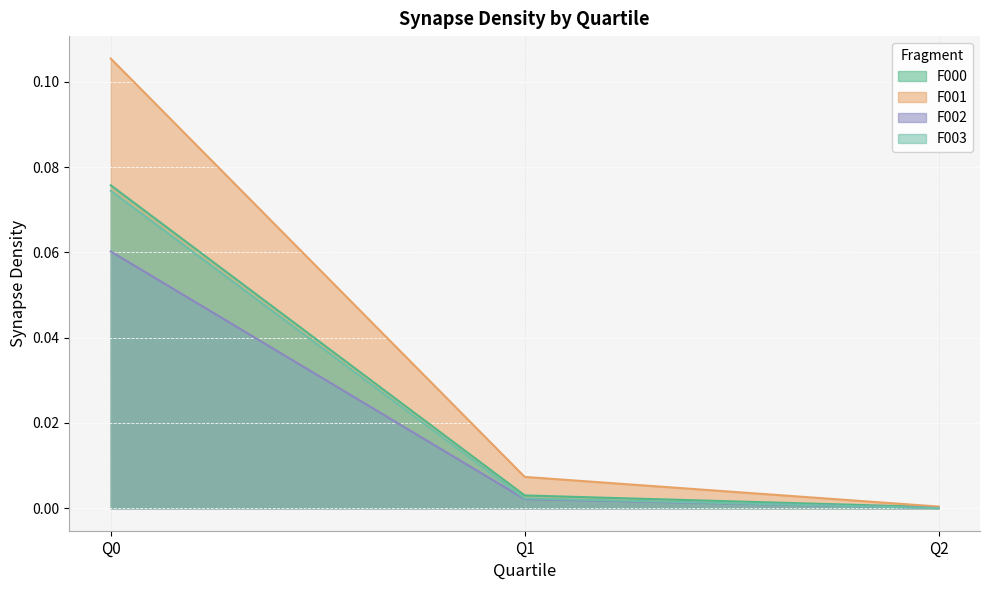

How many lines are shown in the chart?

4